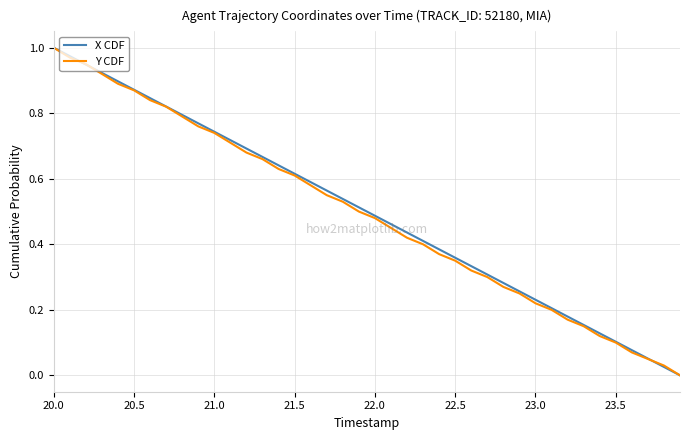

What are all the series names shown in the legend?

X CDF, Y CDF